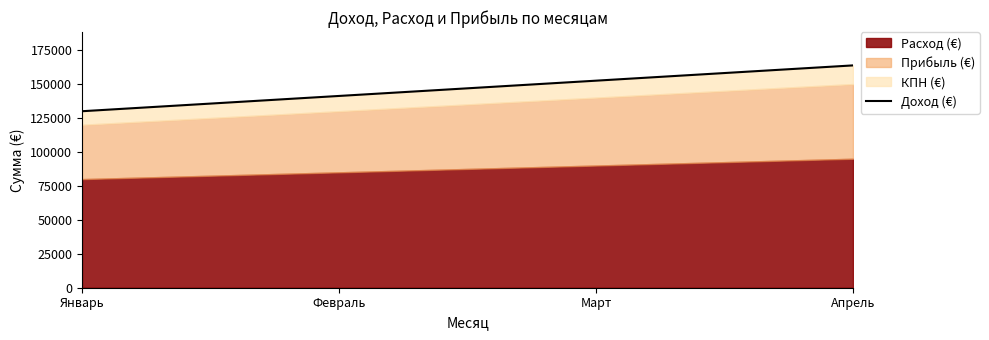

True or false: the data shows 130000 at Январь.

True